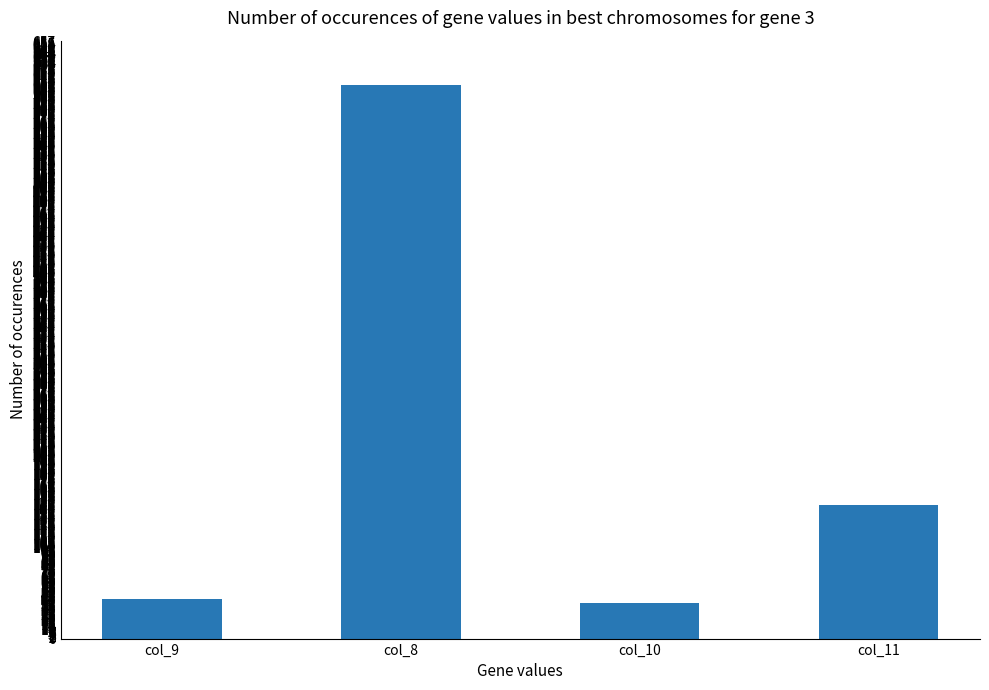

Reading left to right, what are all the values shown in this chart?

43	609	39	147